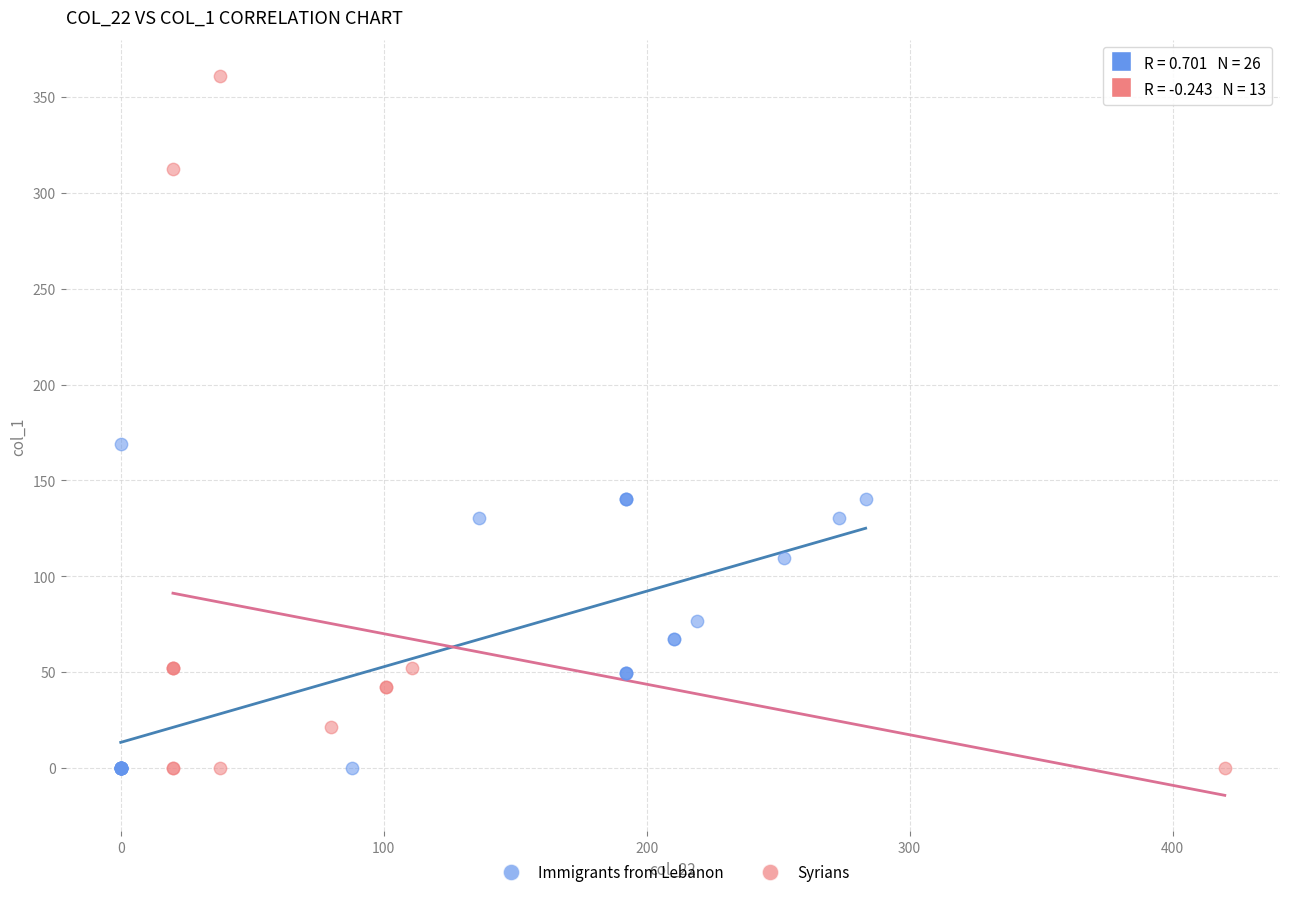

Which series contains the highest Y value?

Syrians